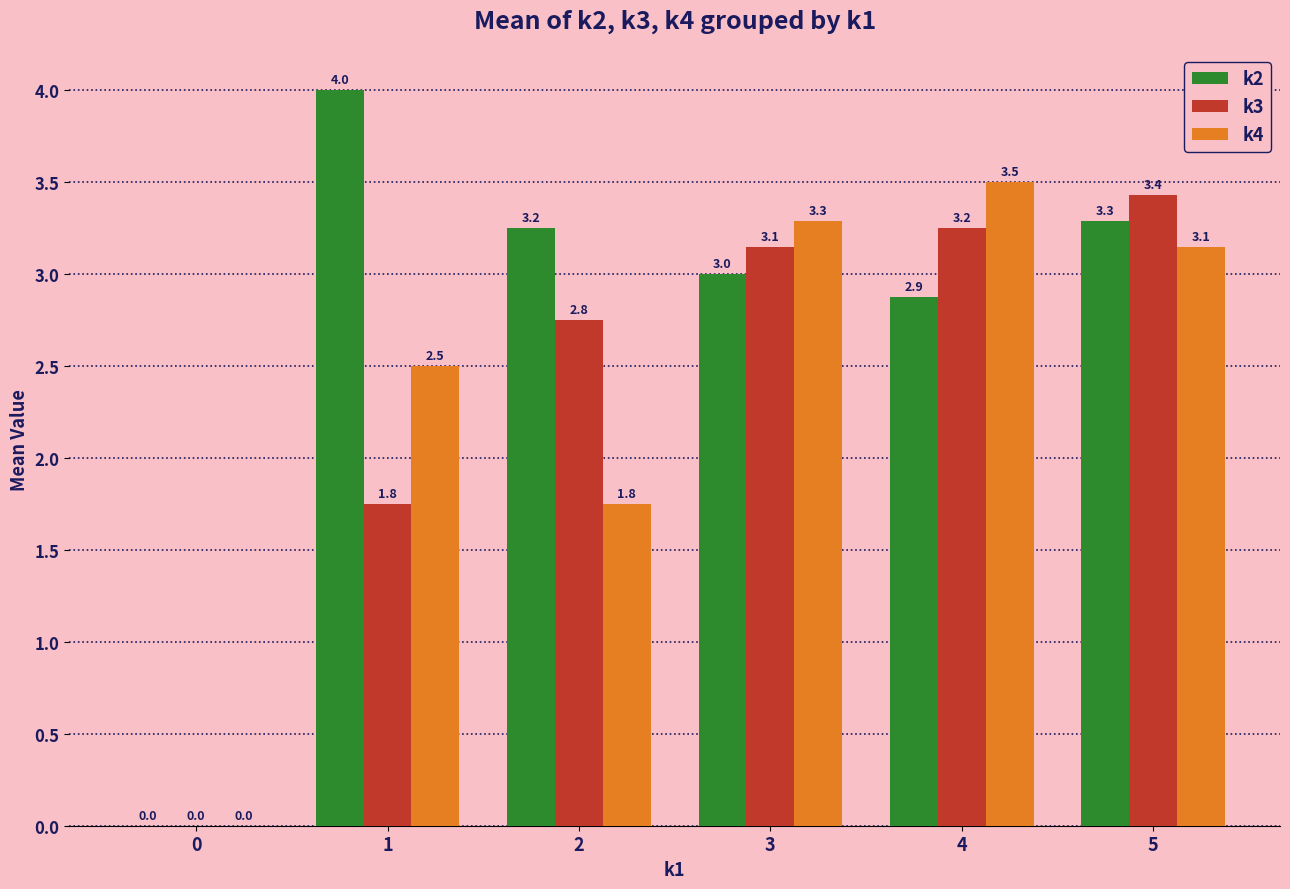

The value of k2 at 5 is 1.2. True or false?

False